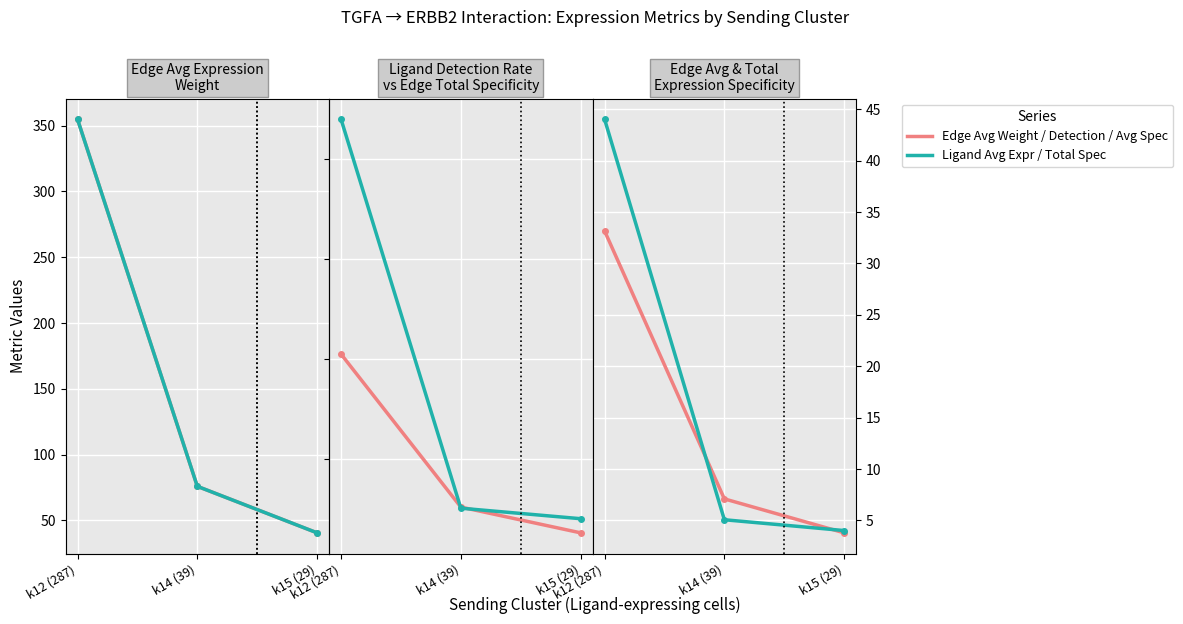

Reading right to left, extract all data points from this chart.

Edge Avg Weight: 40.6	75.9	354.8
Ligand Detection Rate: 2.6	5.2	20.5
Edge Total Specificity: 4.0	5.1	44.0
Edge Avg Specificity: 3.8	7.1	33.2
Ligand Avg Expression: 1.6	3.0	14.2